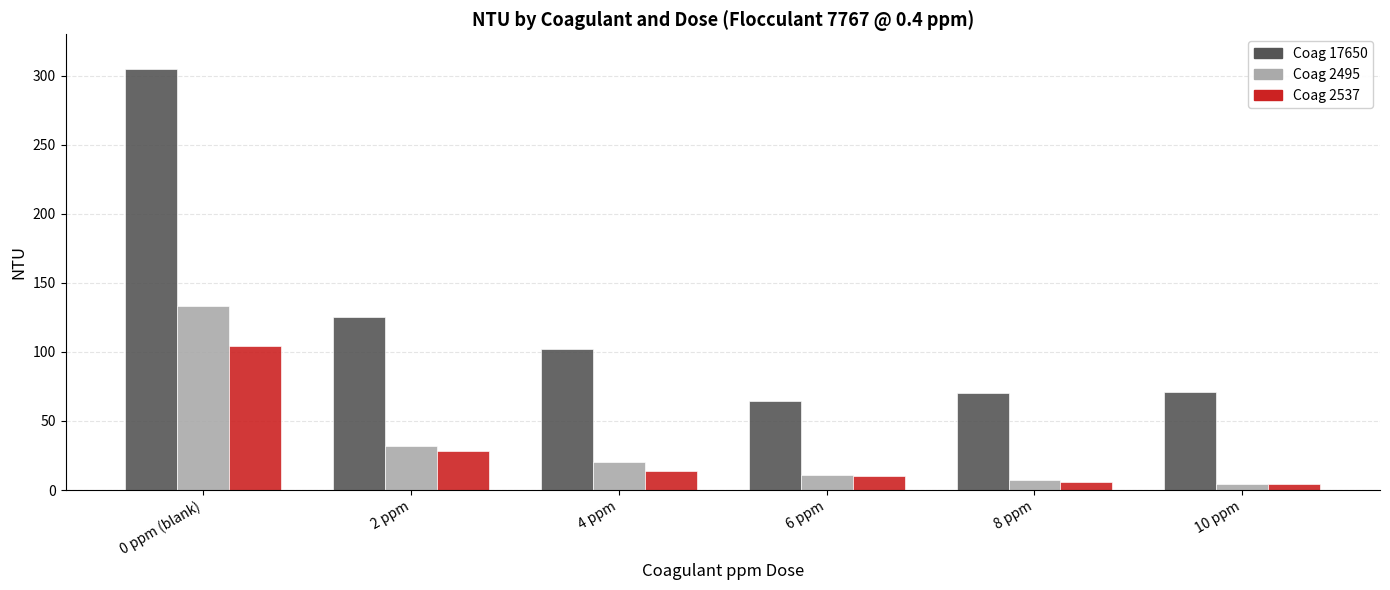

What is the spread (max minus min) of values at 10 ppm?

66.8